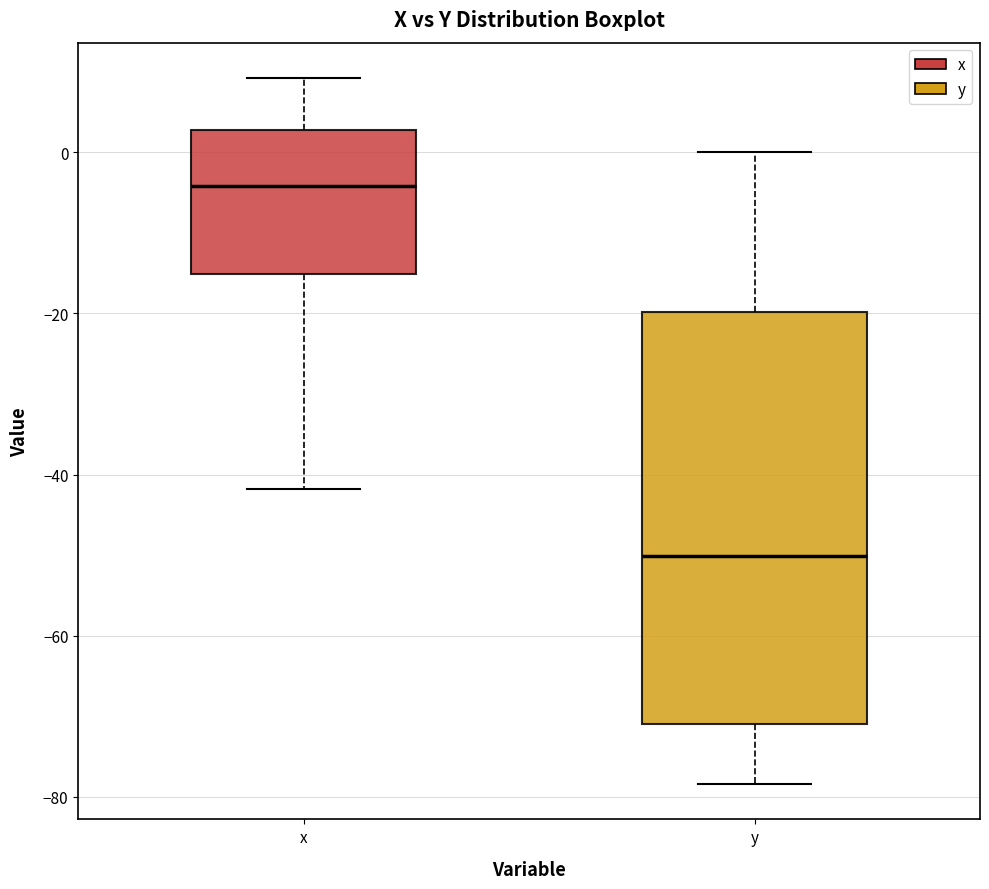

Reading left to right, read every box against the y-axis: the position of its median line, the range the box covers, and the ends of its whiskers. The values are not printed on the chart, so give them approximately, as read against the axis.

x: median -4, box -16 to 2, whiskers -42 to 10
y: median -50, box -70 to -20, whiskers -78 to 0